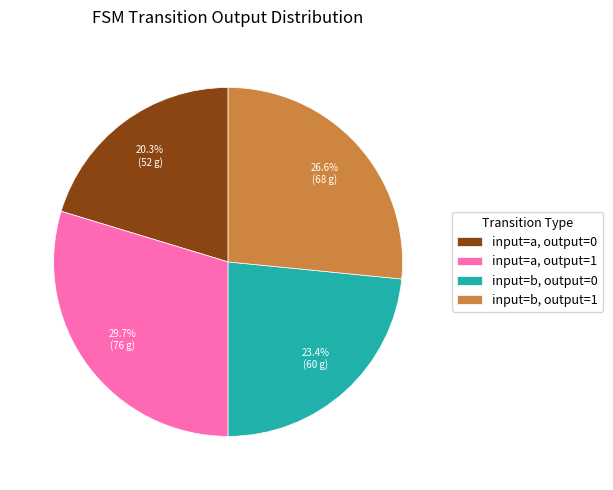

How many slices are in this pie chart?

4